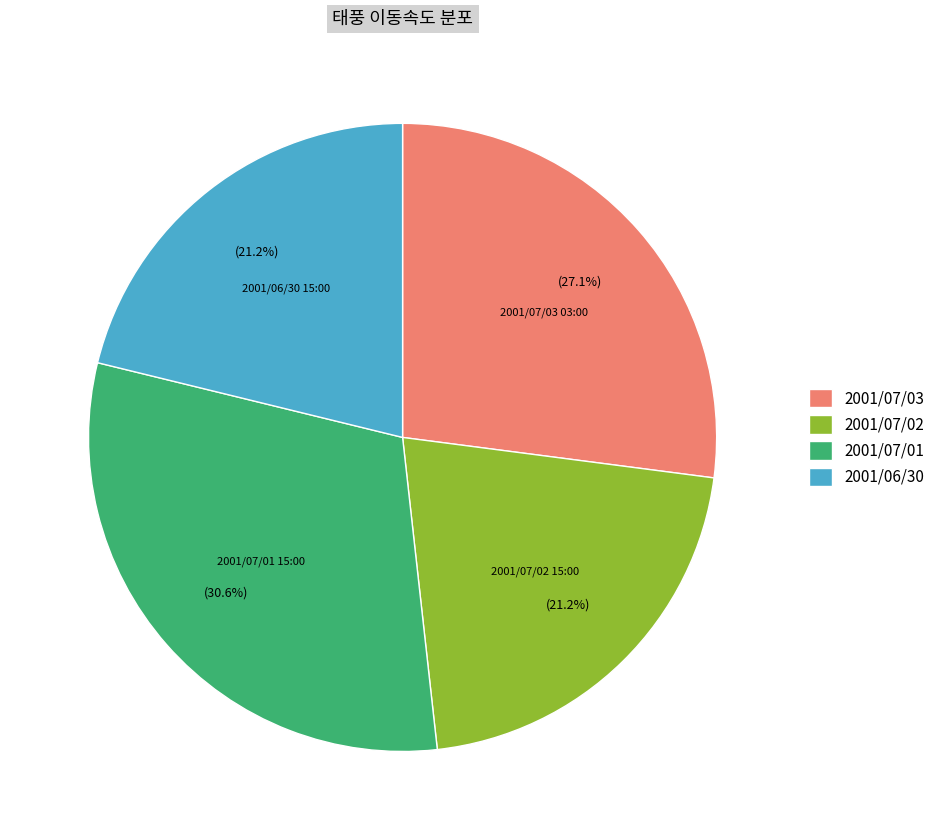

Between 2001/07/01 and 2001/07/02, which is larger?

2001/07/01